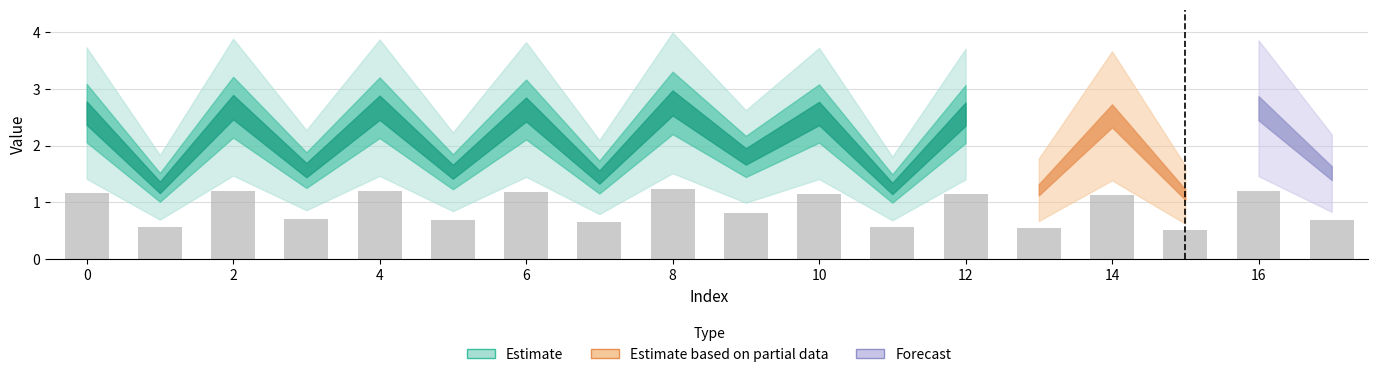

Does the chart contain stacked bars?

No